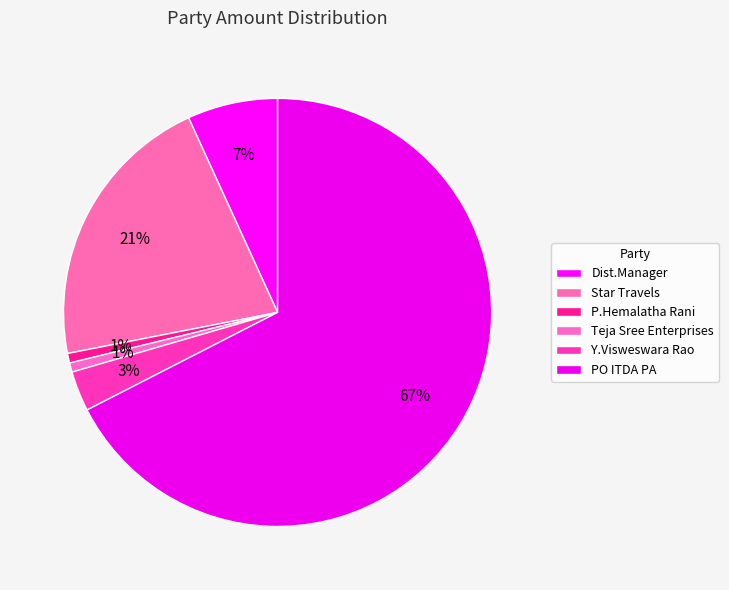

Approximately how many times larger is the value at Dist.Manager compared to Y.Visweswara Rao?

2.2